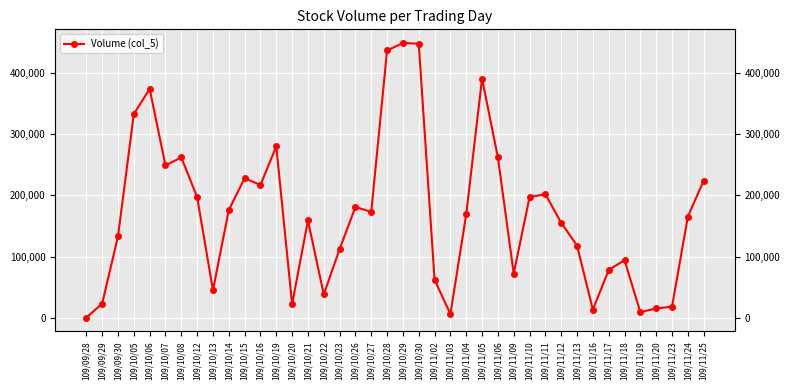

At which label is the value closest to 224500?

109/11/25